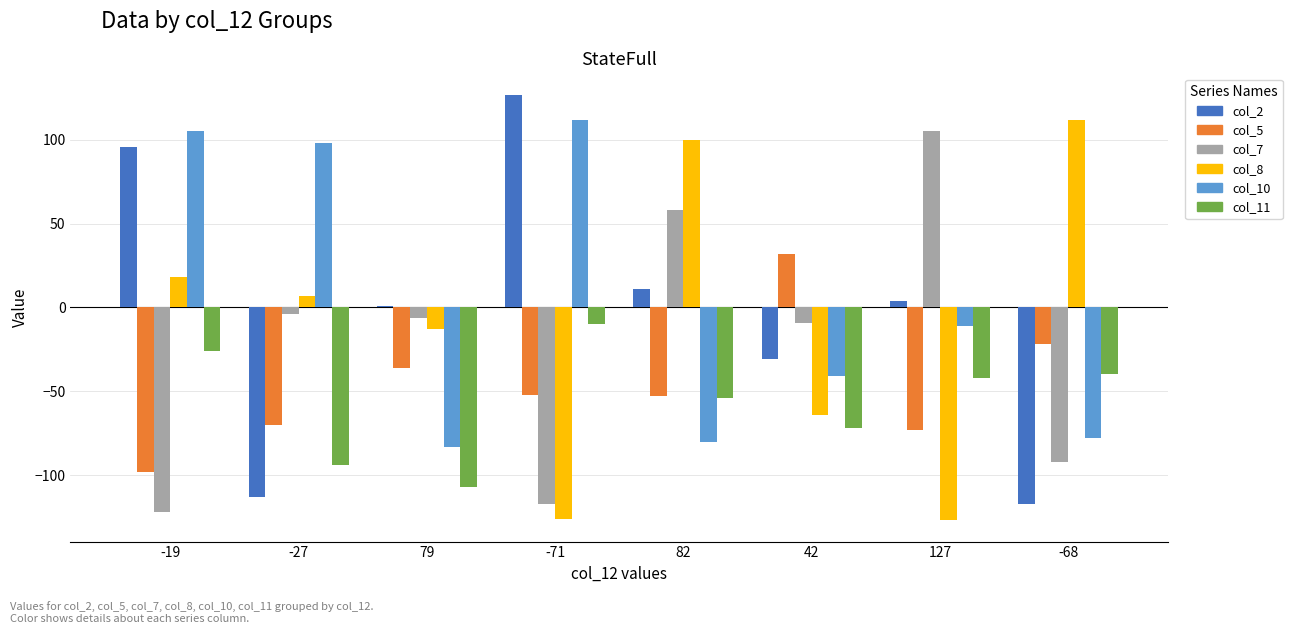

At which label does col_11 first exceed -42?

-19